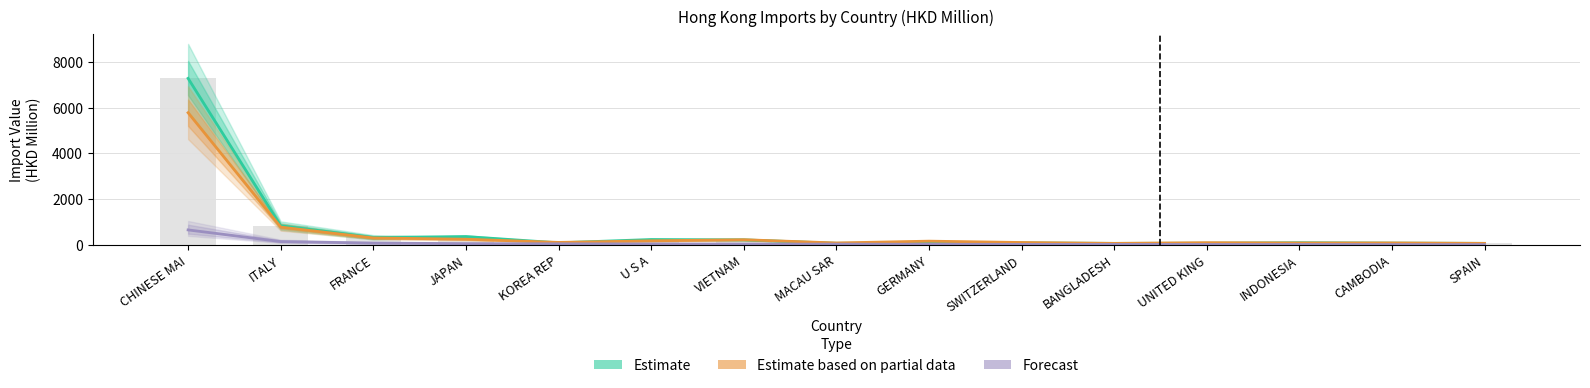

What is the difference between the second highest and second lowest values in the Forecast series?

130.5